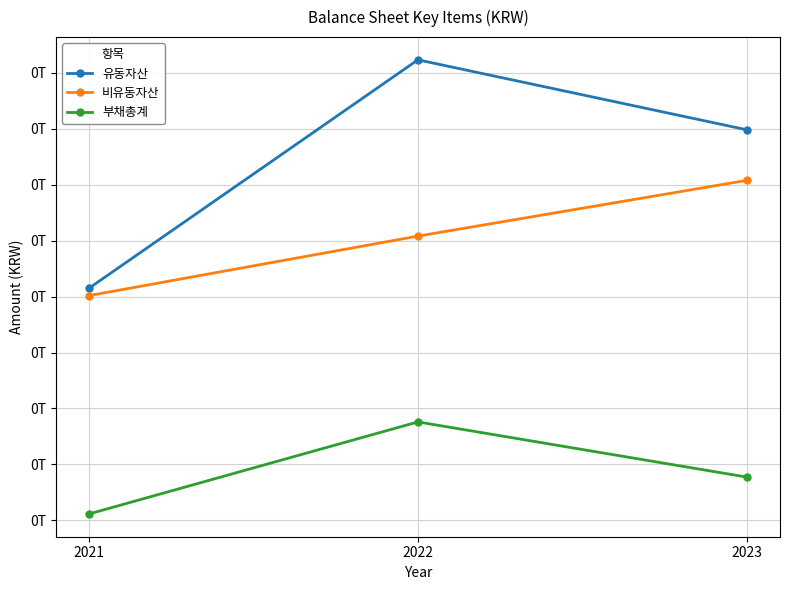

Is this an area chart (filled region under the line)?

No